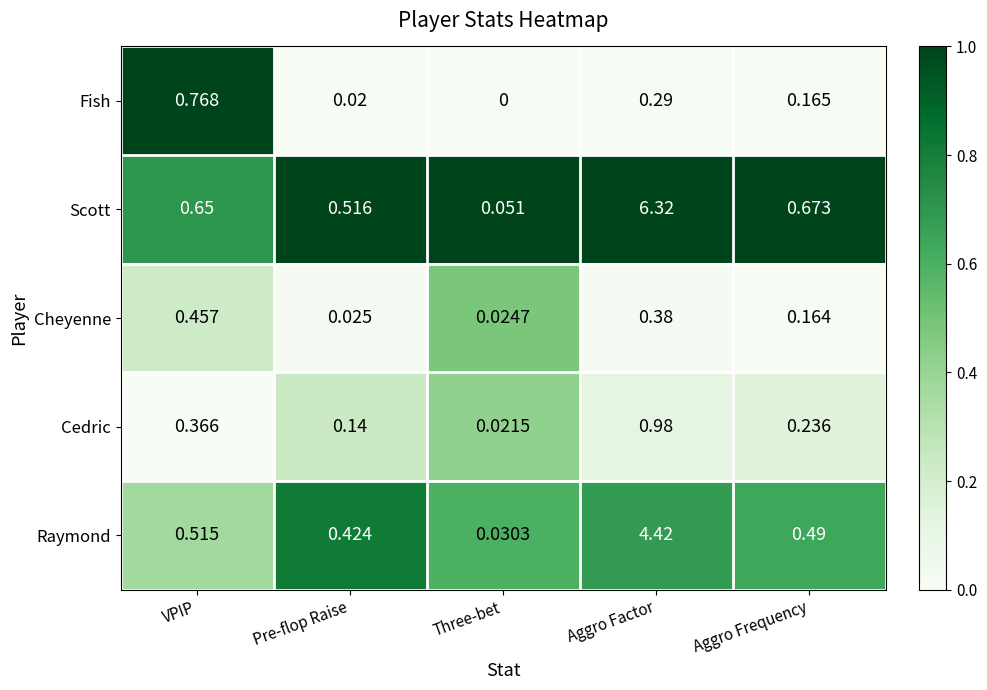

Where is Cedric nearest to the value 0?

Three-bet